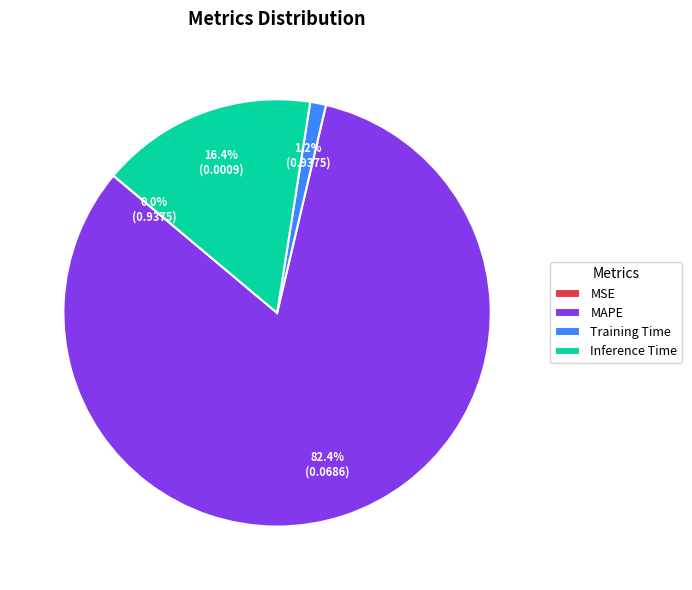

Does MAPE account for over 50% of the chart?

Yes